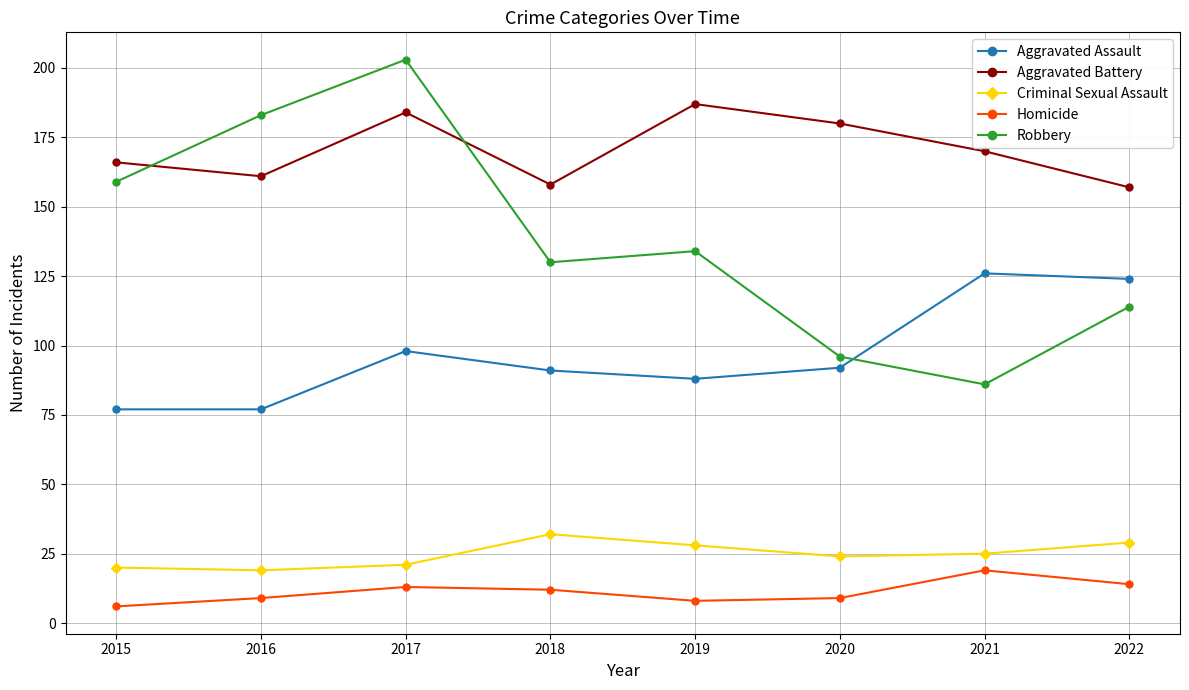

At which label is Aggravated Assault closest to 101?

2017